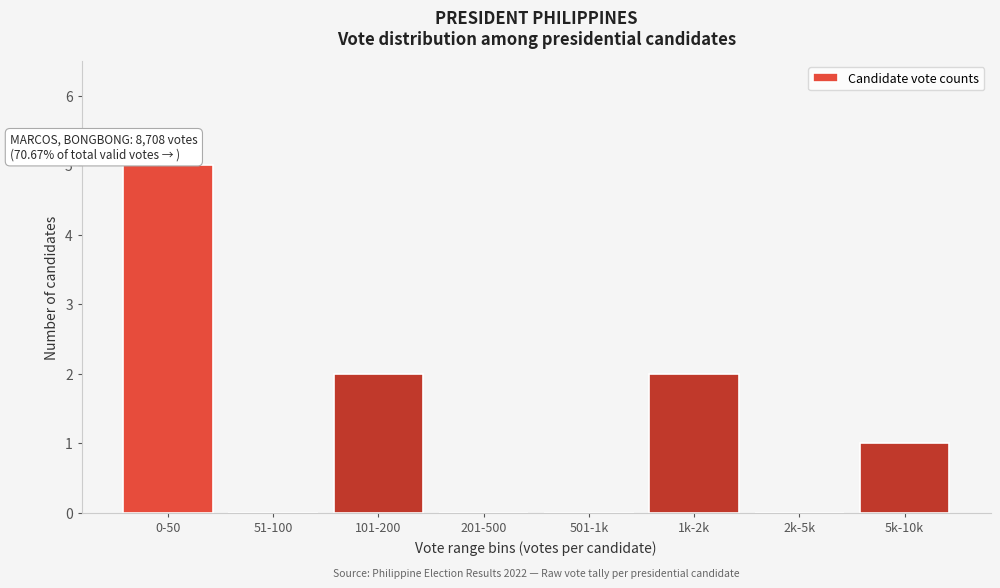

Reading left to right, list all the values displayed in this chart.

0-50=5	51-100=0	101-200=2	201-500=0	501-1k=0	1k-2k=2	2k-5k=0	5k-10k=1